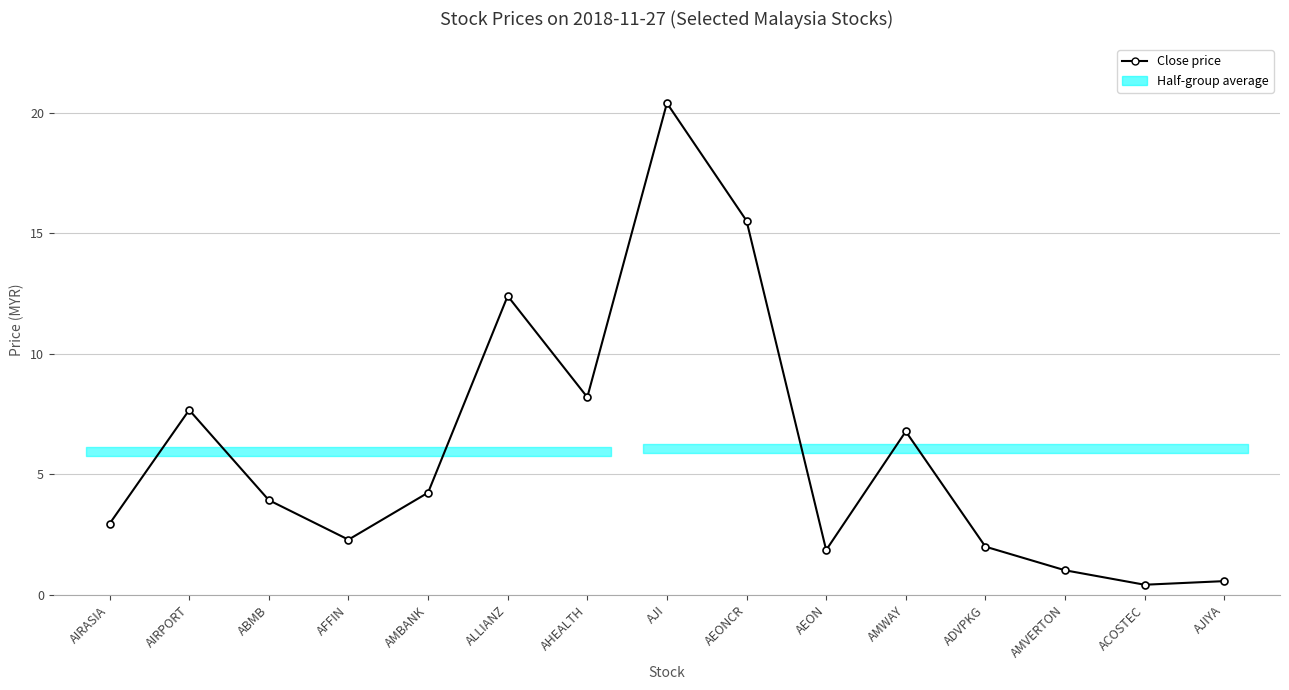

Reading left to right, what are all the values shown in this chart?

3.0	7.7	3.9	2.3	4.2	12.4	8.2	20.4	15.5	1.9	6.8	2.0	1.0	0.4	0.6